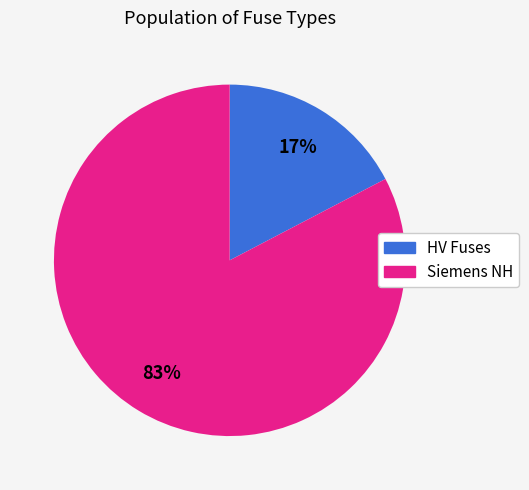

Is there any slice that represents more than half of the pie?

Yes